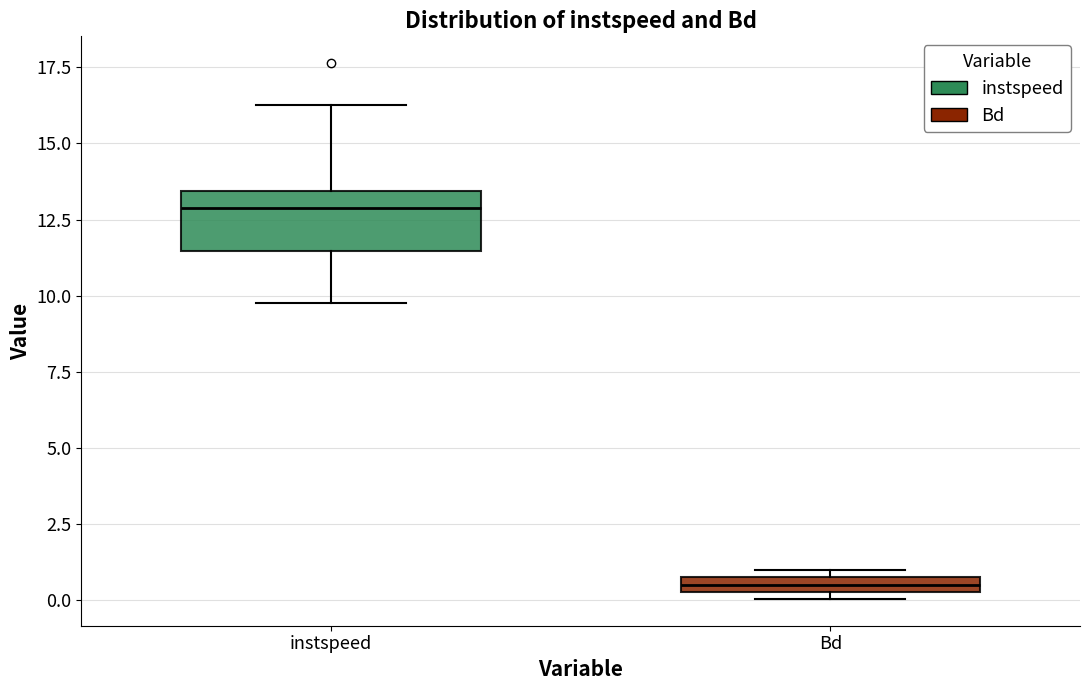

Which box's median line is the lowest?

Bd